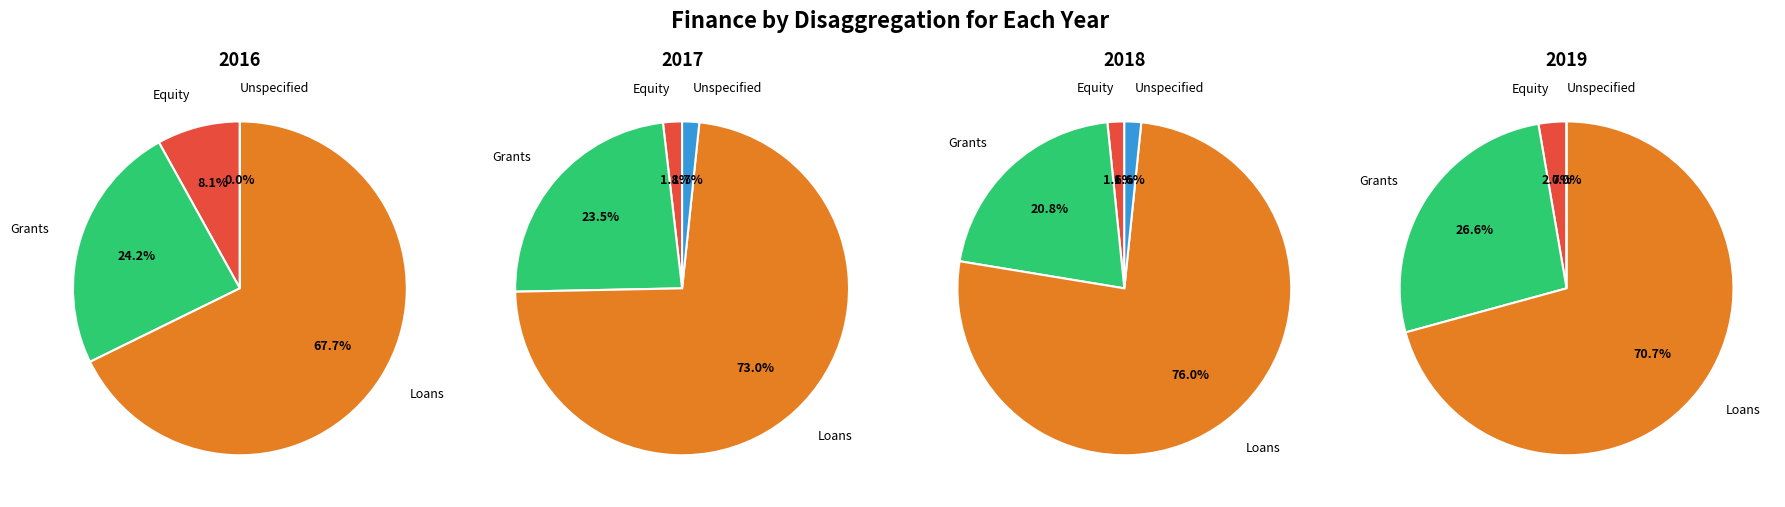

How many slices are in this pie chart?

4